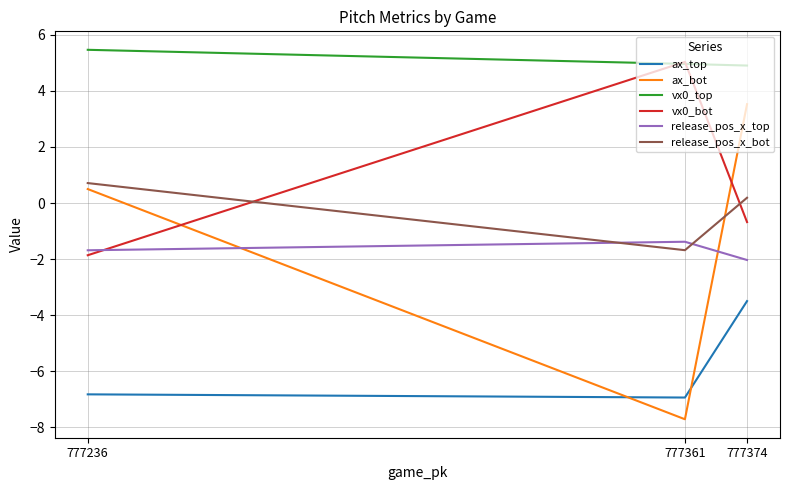

What is the value of the release_pos_x_top point at the 2nd from the left?

-1.4